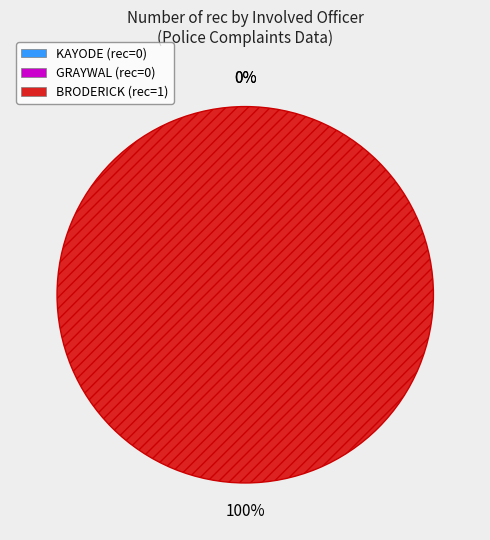

Count the number of slices in the pie.

3